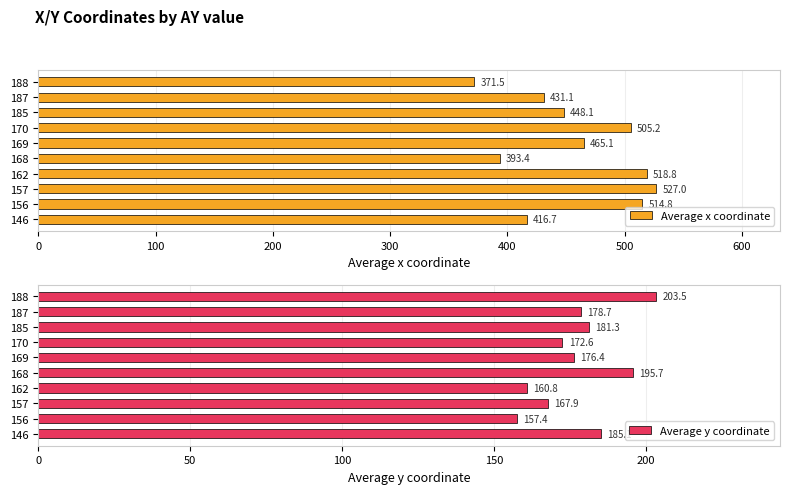

What is the difference between the second highest and minimum values in the Average x coordinate series?

147.2